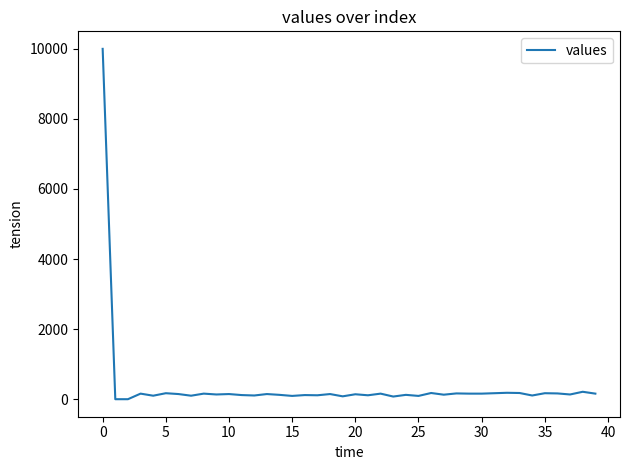

What is the difference between the maximum and minimum values?

10000